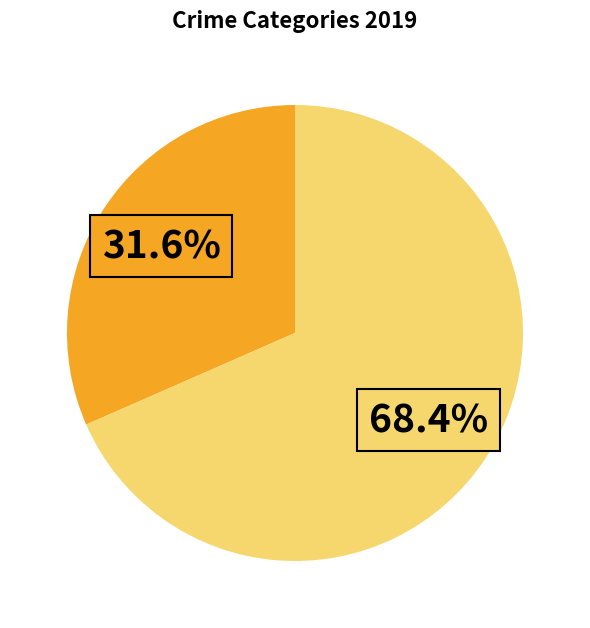

Is there a majority slice in this chart?

Yes